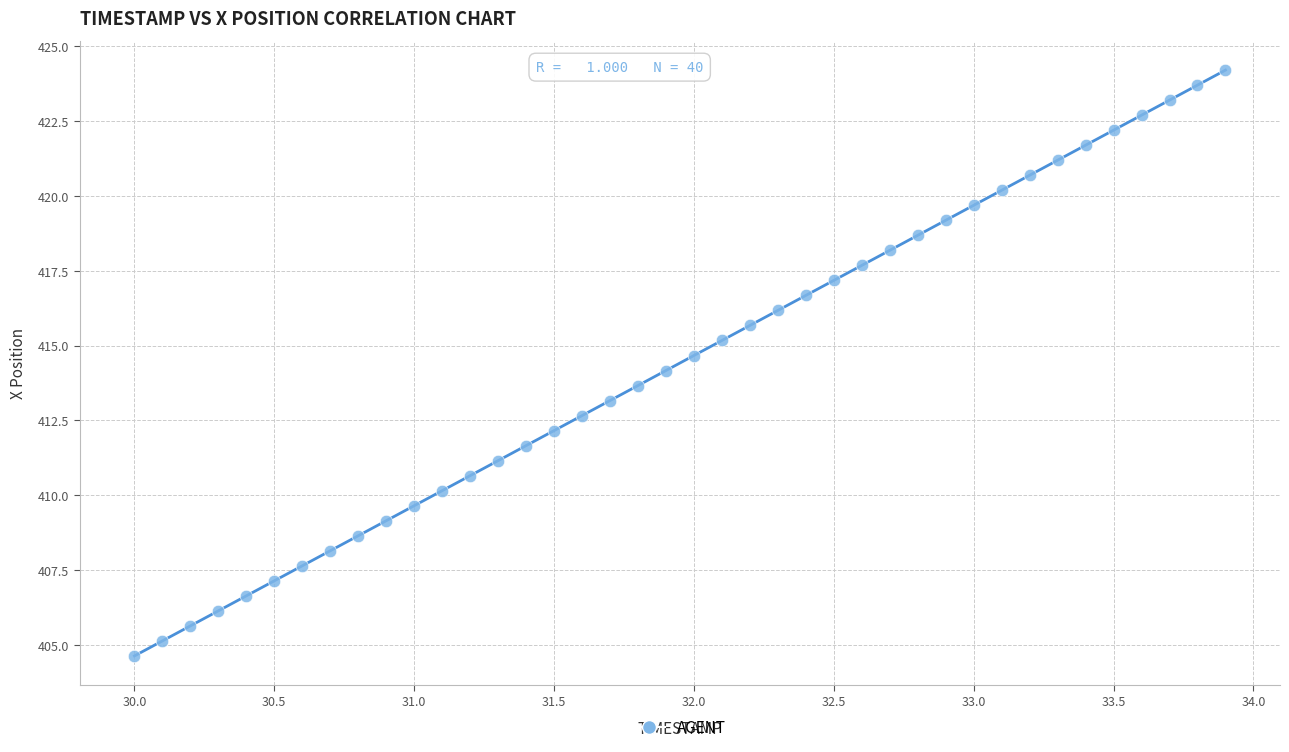

What is the range of X values (max minus min)?

3.9